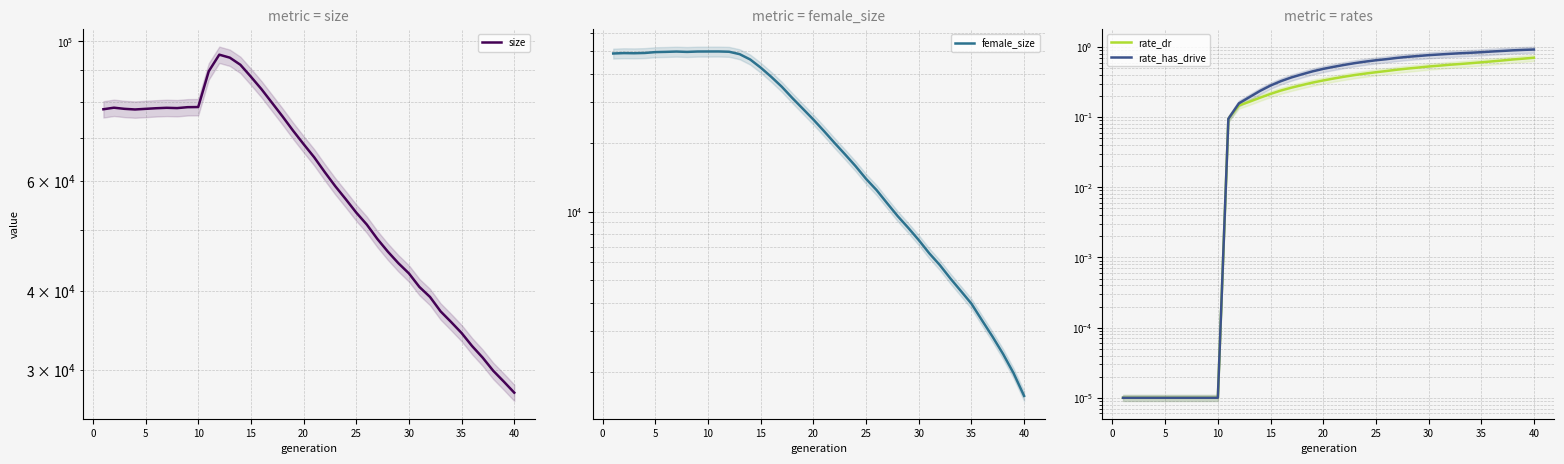

Does the chart have visible grid lines?

Yes